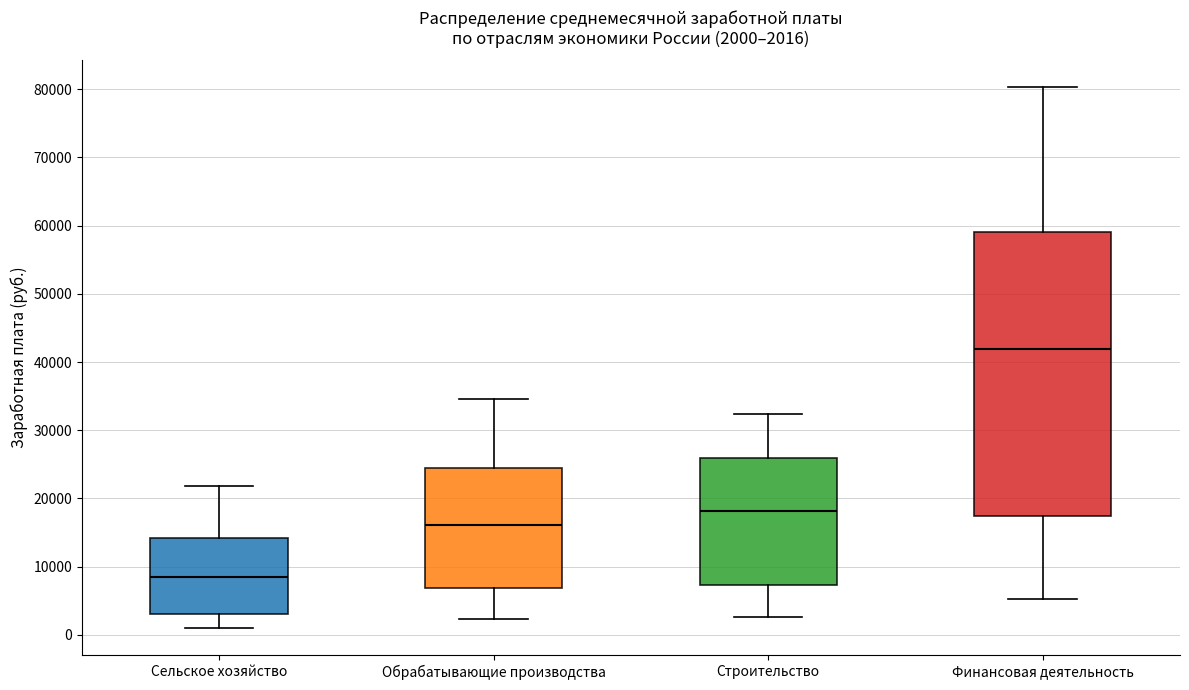

Which box is the tallest, from its lower edge to its upper edge?

Финансовая деятельность